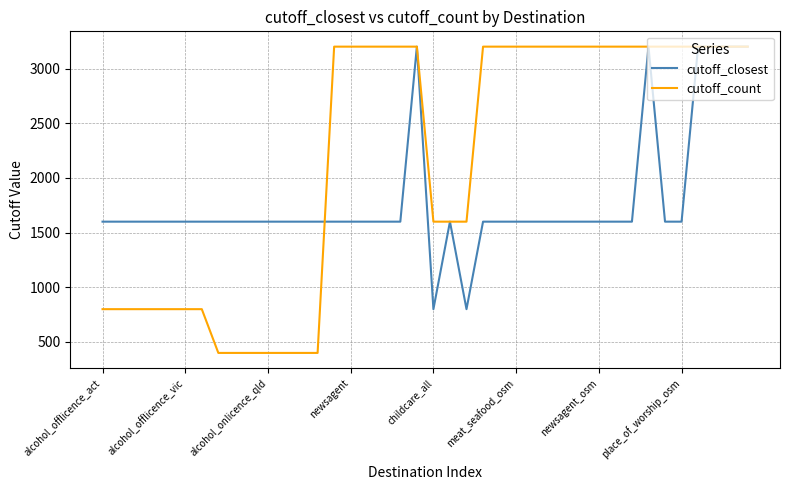

Which series has the largest total across all categories?

cutoff_count